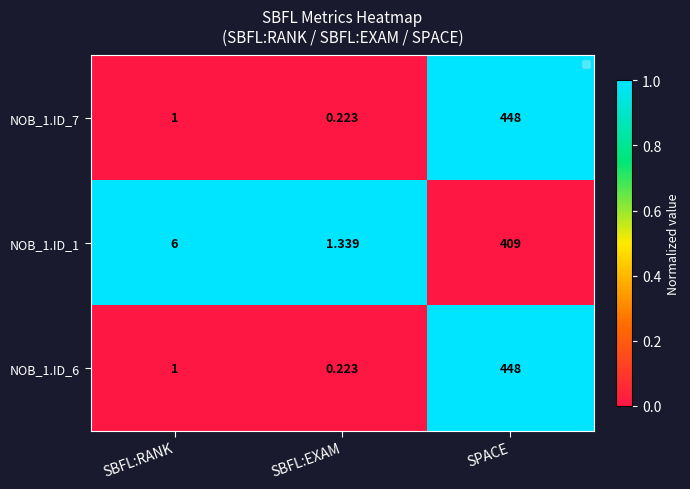

How many series are shown in this chart?

3